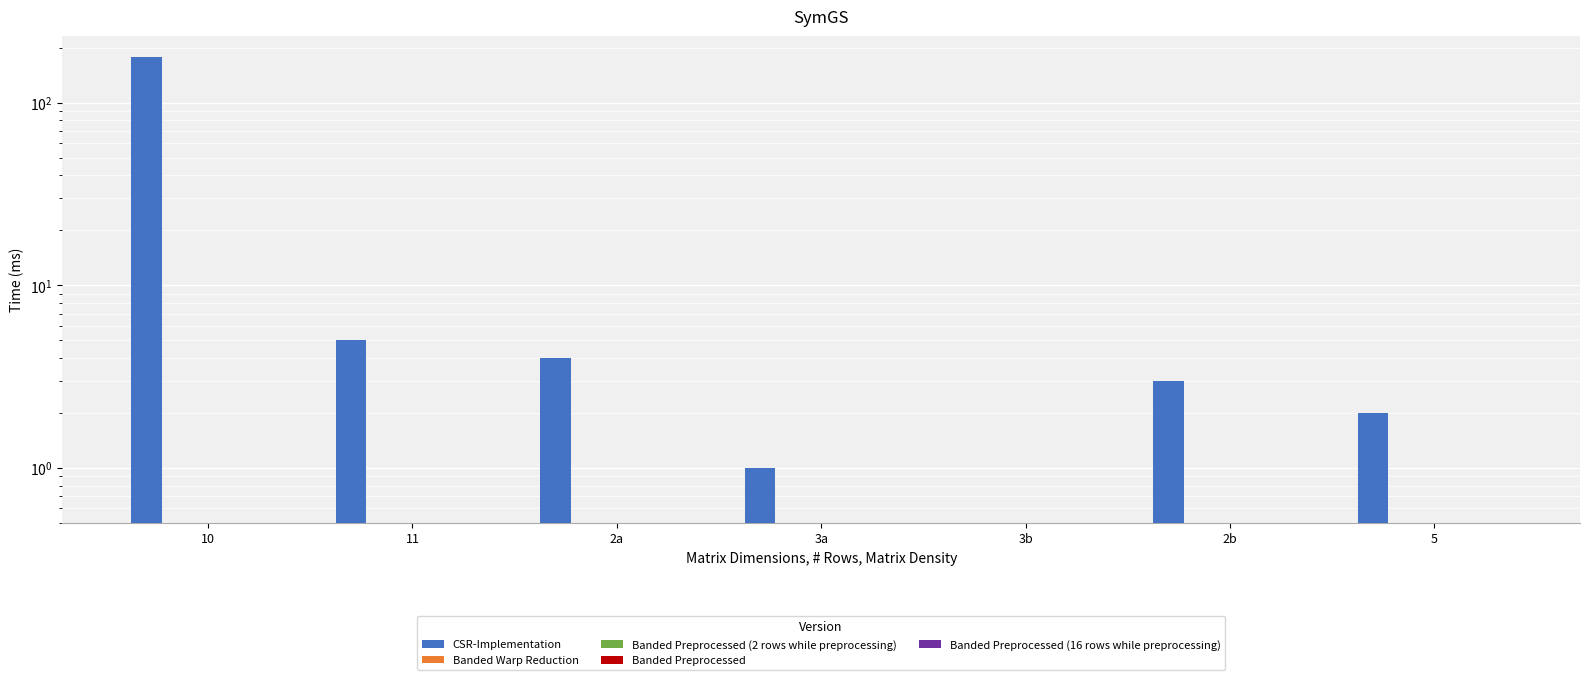

What is the total value across all series at 2b?

3